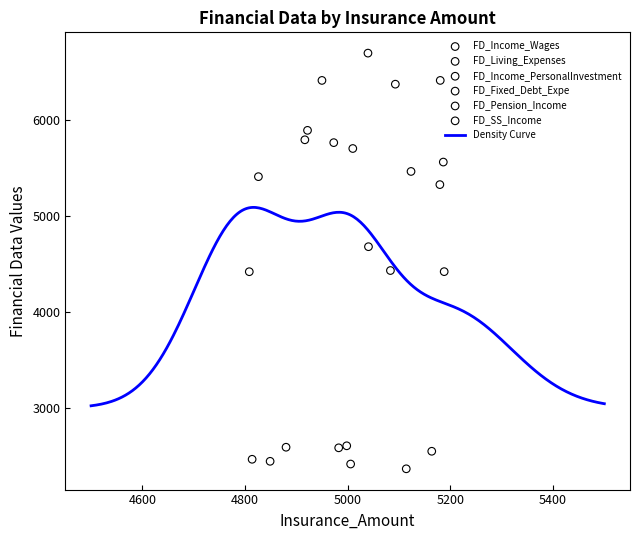

At how many categories does at least one series exceed 6010?

4